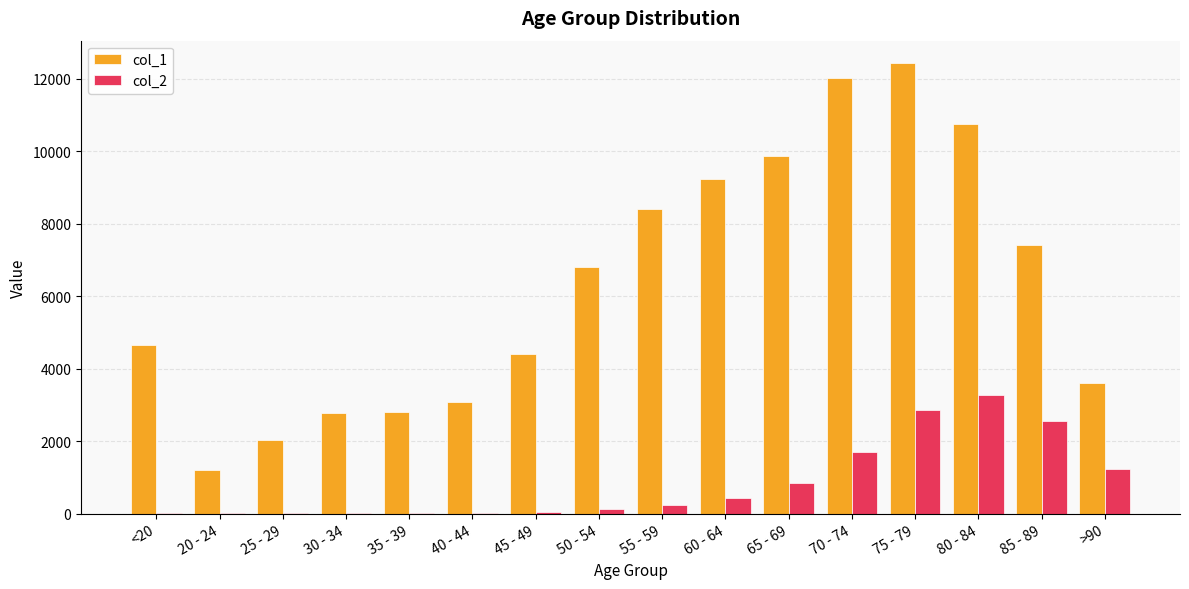

Does the chart contain stacked bars?

No